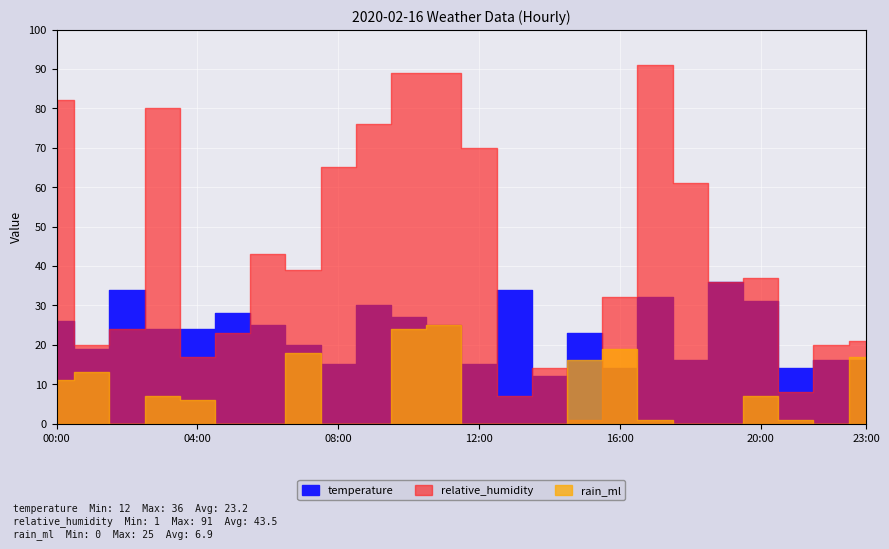

List the labels in order of rain_ml value, largest first.

11:00, 10:00, 16:00, 07:00, 23:00, 15:00, 01:00, 00:00, 03:00, 20:00, 04:00, 17:00, 21:00, 02:00, 05:00, 06:00, 08:00, 09:00, 12:00, 13:00, 14:00, 18:00, 19:00, 22:00